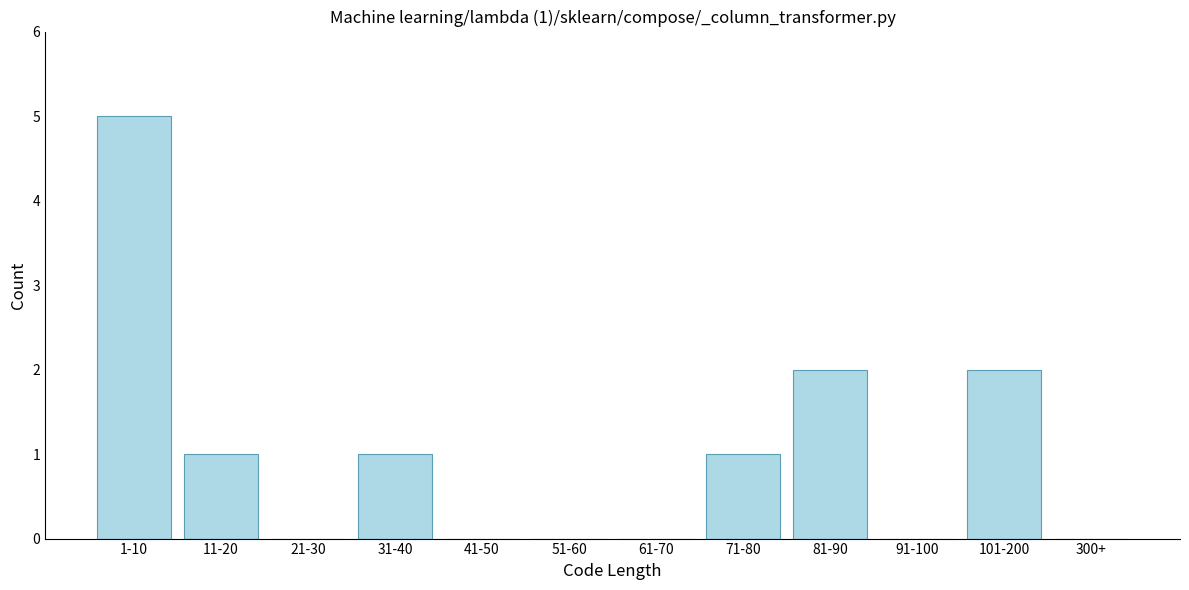

Reading right to left, transcribe all the data shown in this chart.

300+=0	101-200=2	91-100=0	81-90=2	71-80=1	61-70=0	51-60=0	41-50=0	31-40=1	21-30=0	11-20=1	1-10=5